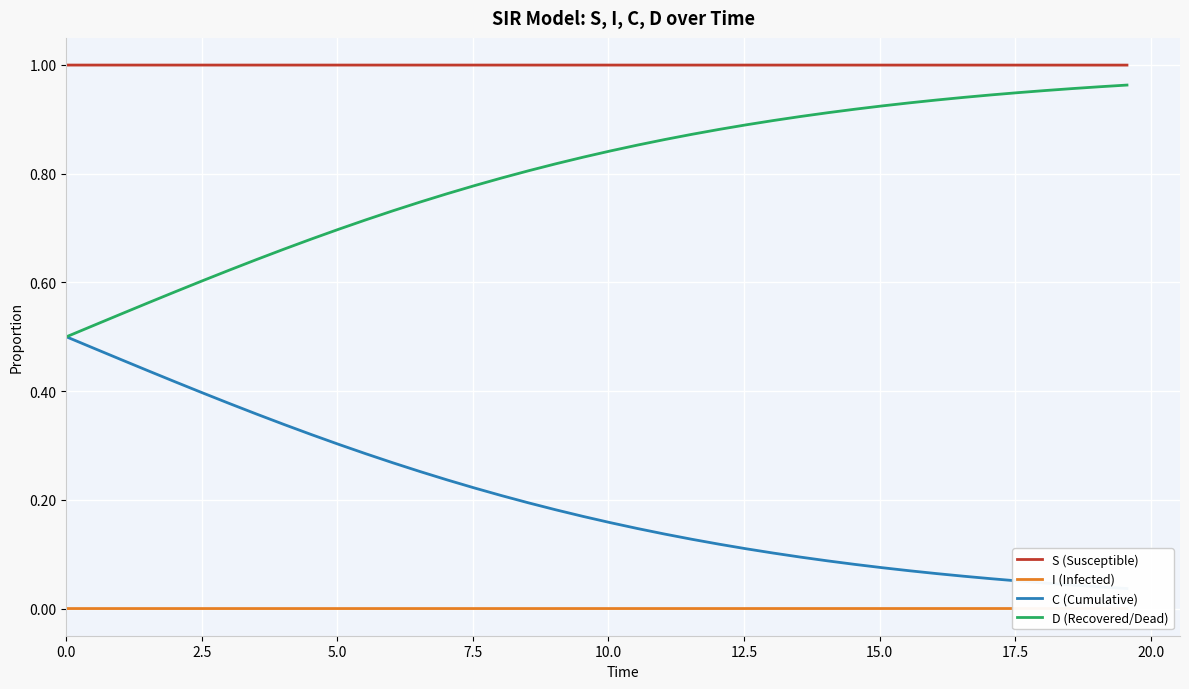

What are all the series names shown in the legend?

S (Susceptible), I (Infected), C (Cumulative), D (Recovered/Dead)